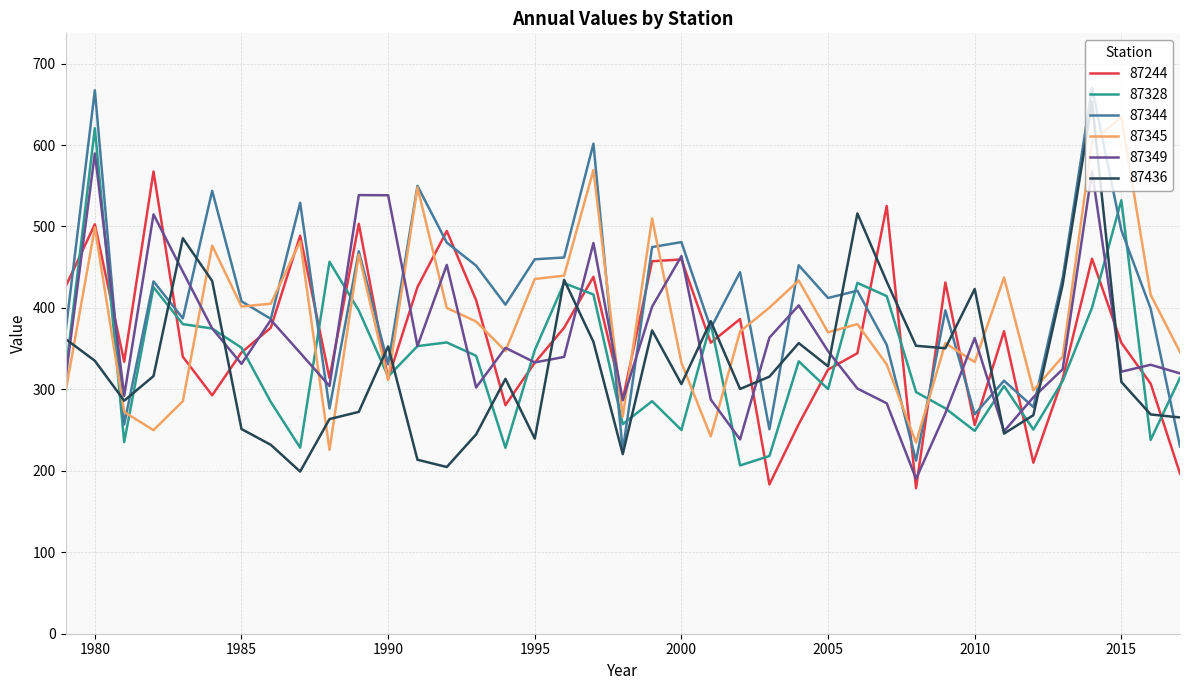

What is the minimum value shown in the chart?

178.6